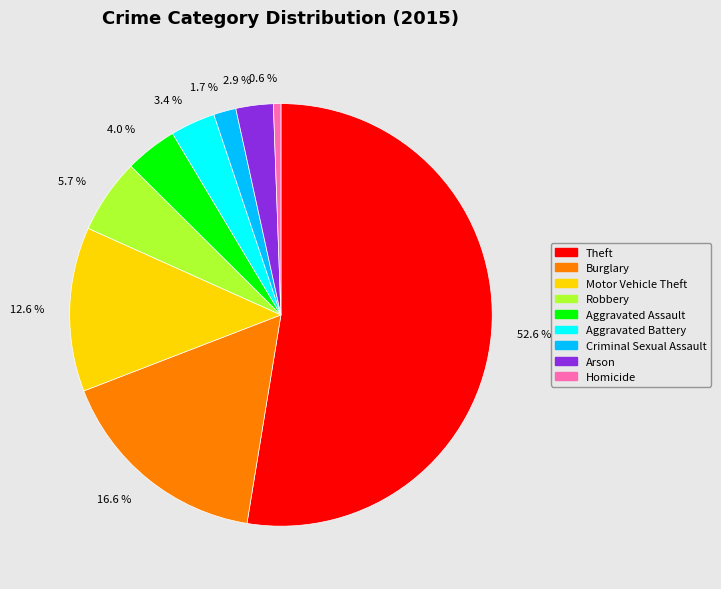

What is the ratio of the value at 3.4 % to the value at 5.7 %?

0.6